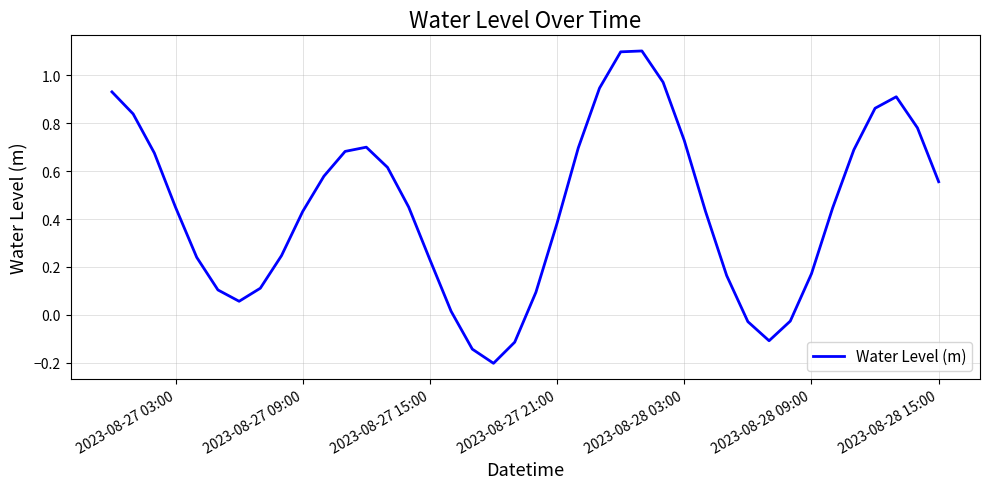

What is the maximum value shown in the chart?

1.1